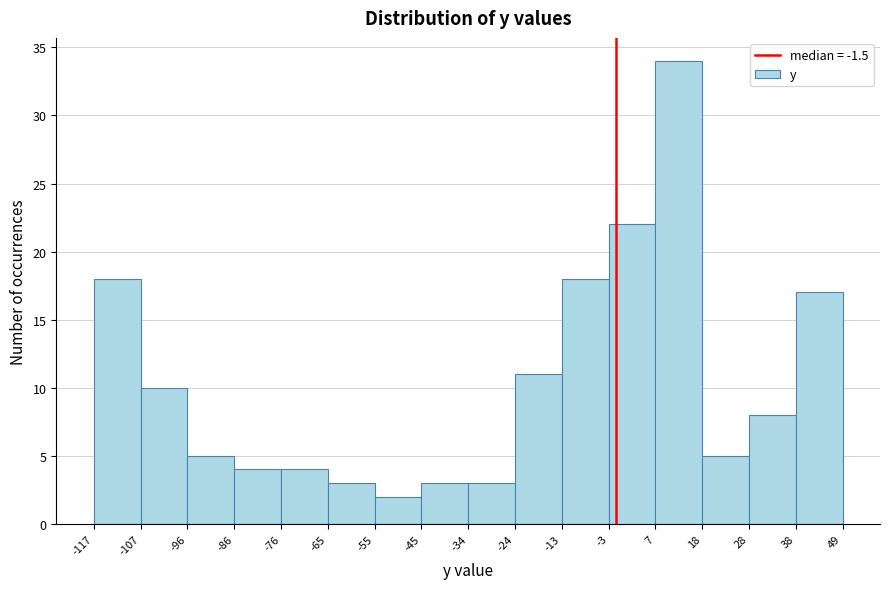

Reading left to right, transcribe this chart: for each bar, give the range it covers on the x-axis and its height. The values are not printed on the chart, so give them approximately, as read against the axis.

-117 to -107: 18
-107 to -96: 10
-96 to -86: 5
-86 to -76: 4
-76 to -65: 4
-65 to -55: 3
-55 to -45: 2
-45 to -34: 3
-34 to -24: 3
-24 to -13: 11
-13 to -3: 18
-3 to 7: 22
7 to 18: 34
18 to 28: 5
28 to 38: 8
38 to 49: 17